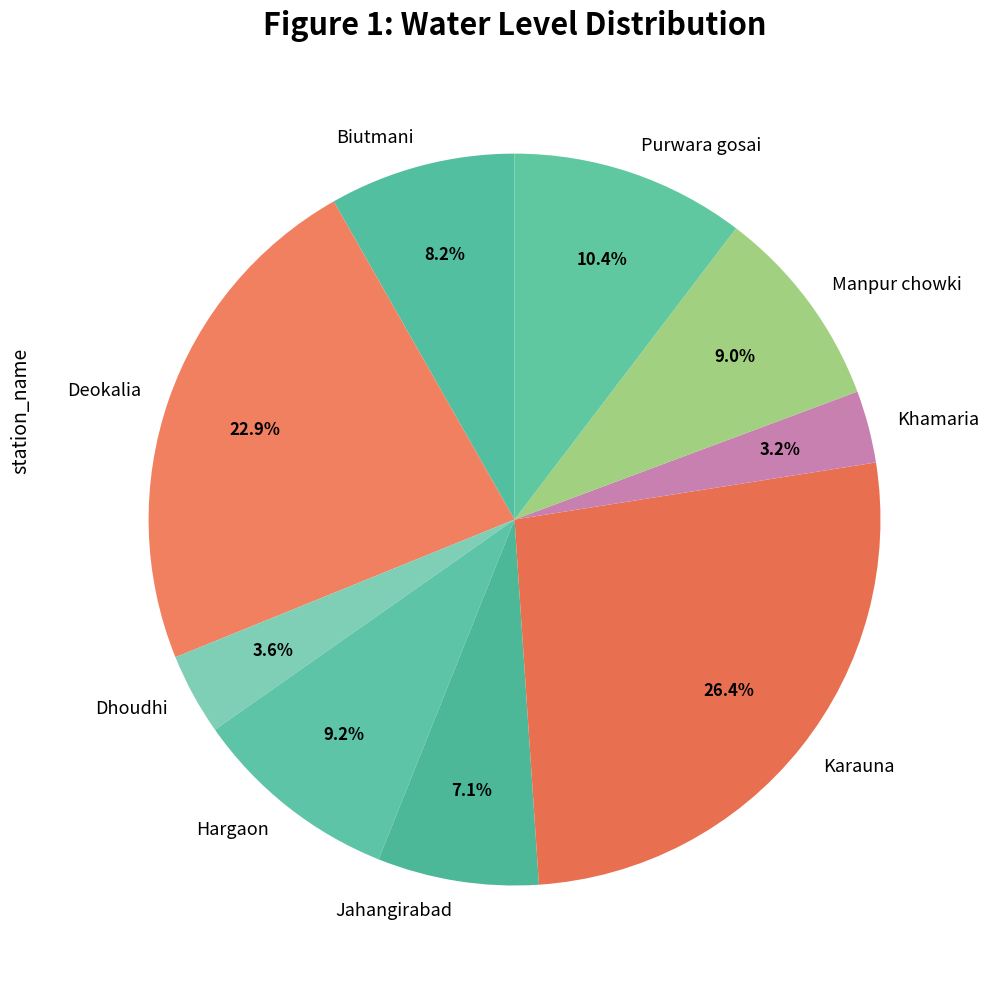

What percentage do Purwara gosai and Jahangirabad together represent?

17.5%